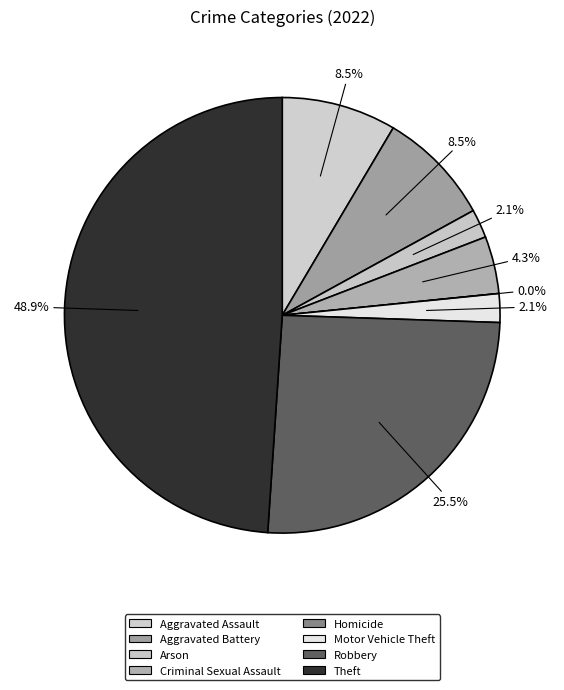

To the nearest percent, what is the combined percentage of Aggravated Assault and Aggravated Battery?

17%